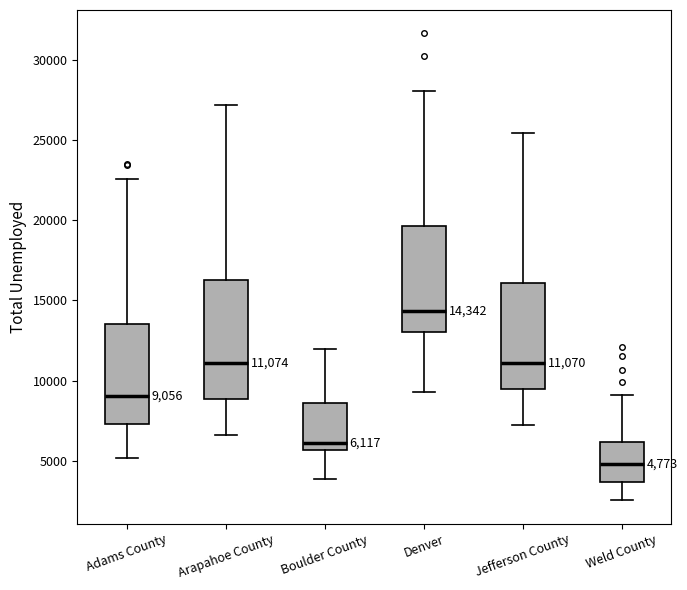

Which box's median line is the highest?

Denver